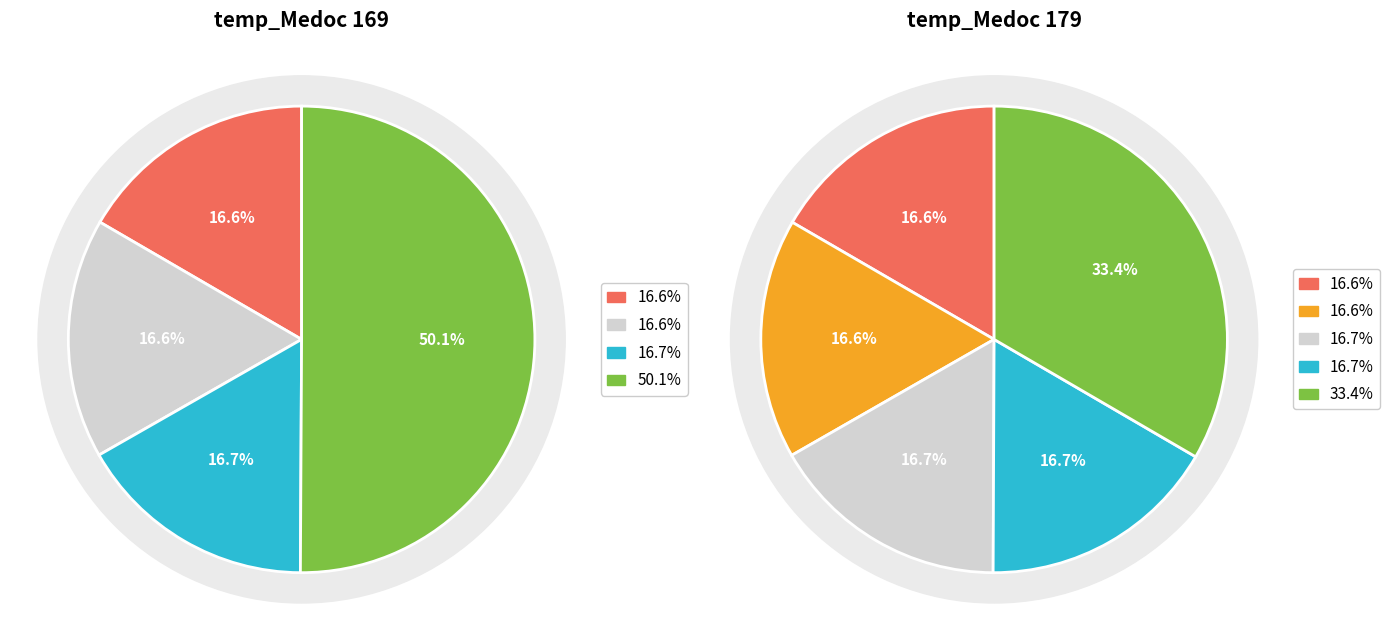

Does any single category account for the majority?

No